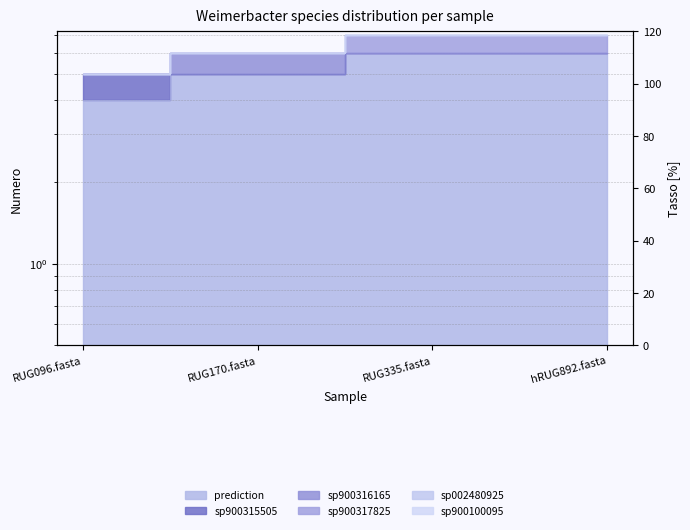

What is the difference between the prediction values at RUG096.fasta and hRUG892.fasta?

2